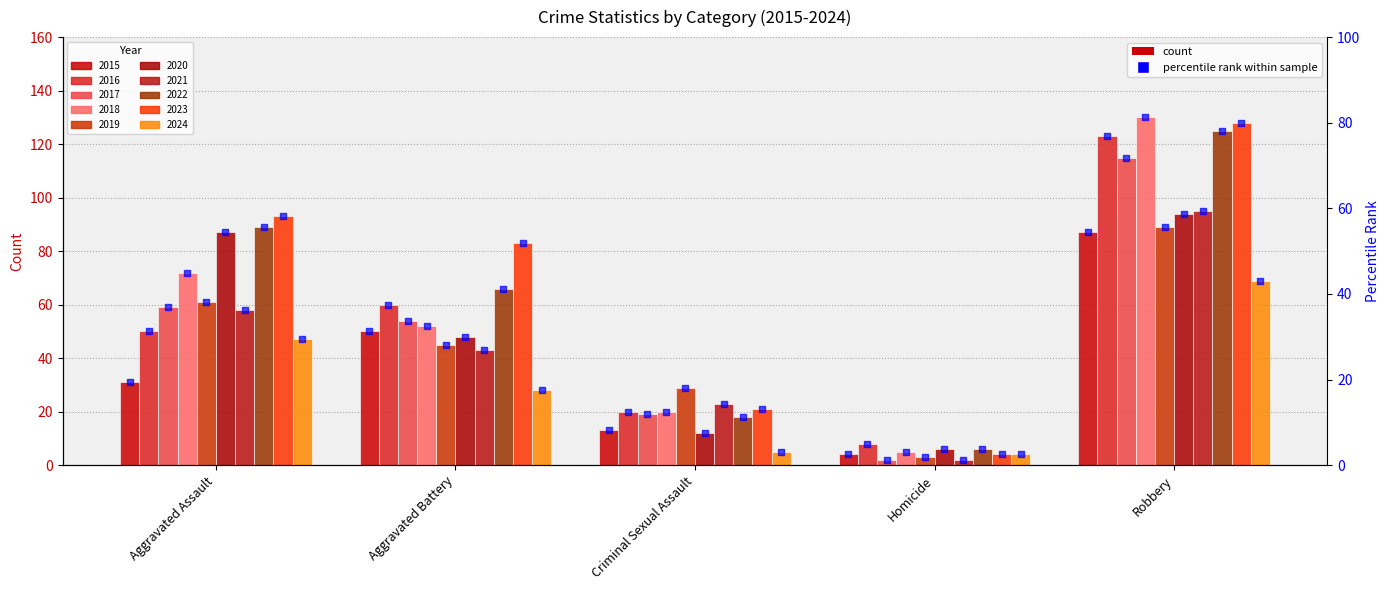

What is the ratio of the value at Aggravated Battery to the value at Aggravated Assault?

1.6